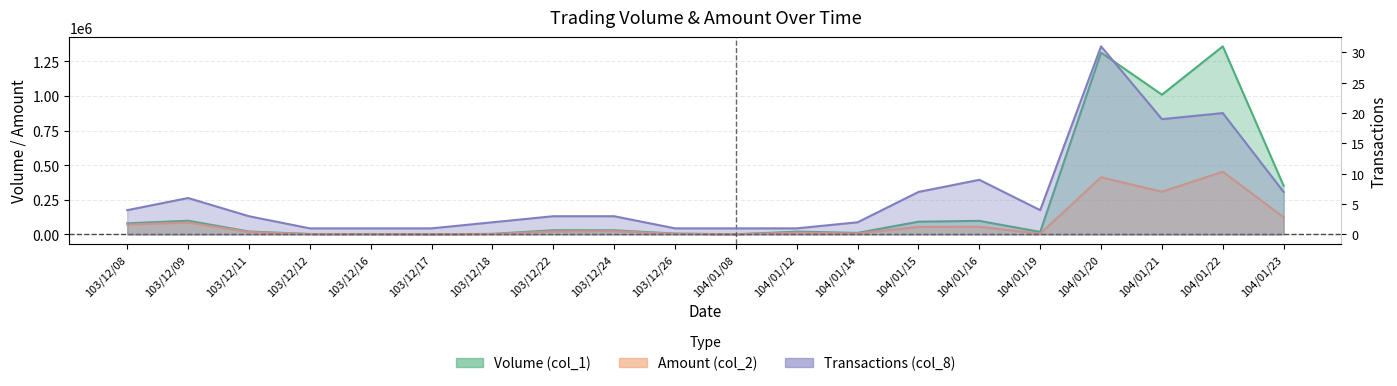

At how many categories does at least one series exceed 140665?

4